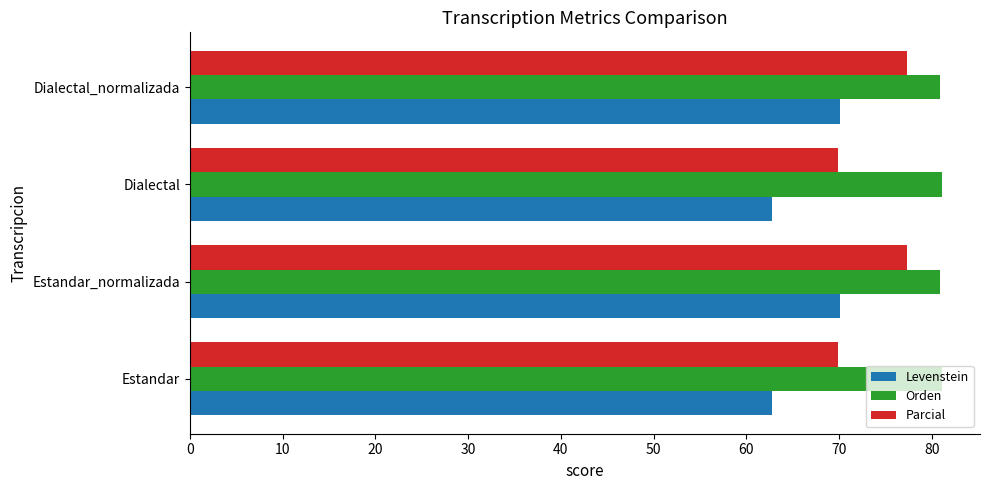

List the series in order of their overall mean, highest first.

Orden, Parcial, Levenstein